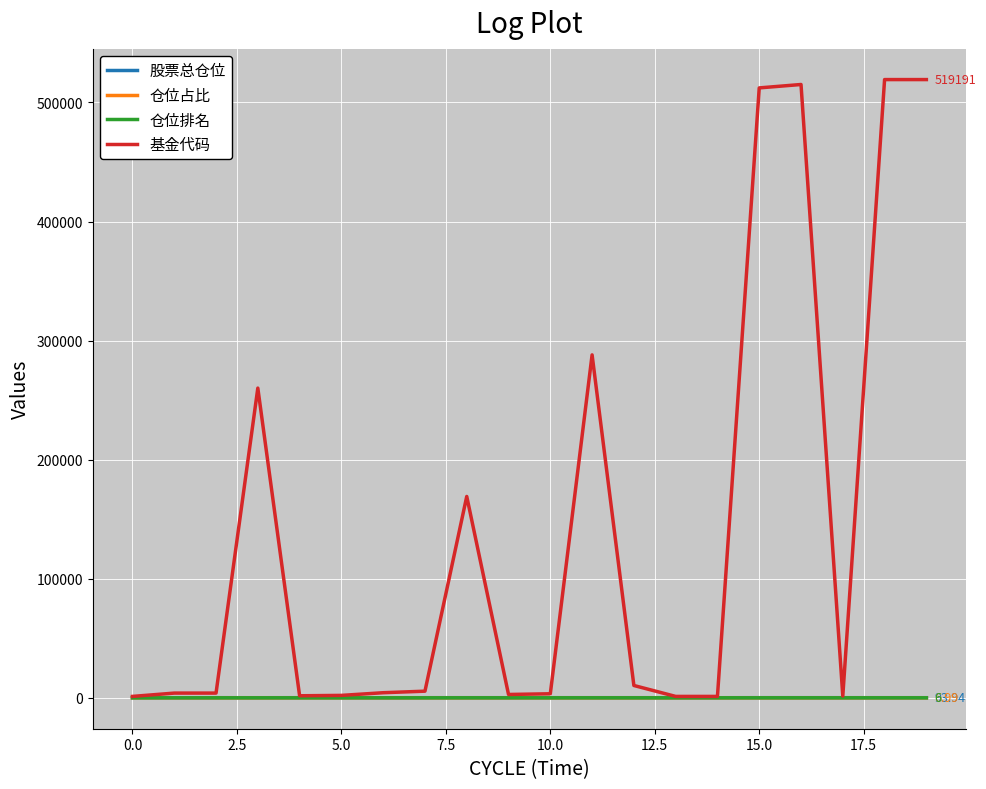

Which series has the largest total across all categories?

基金代码